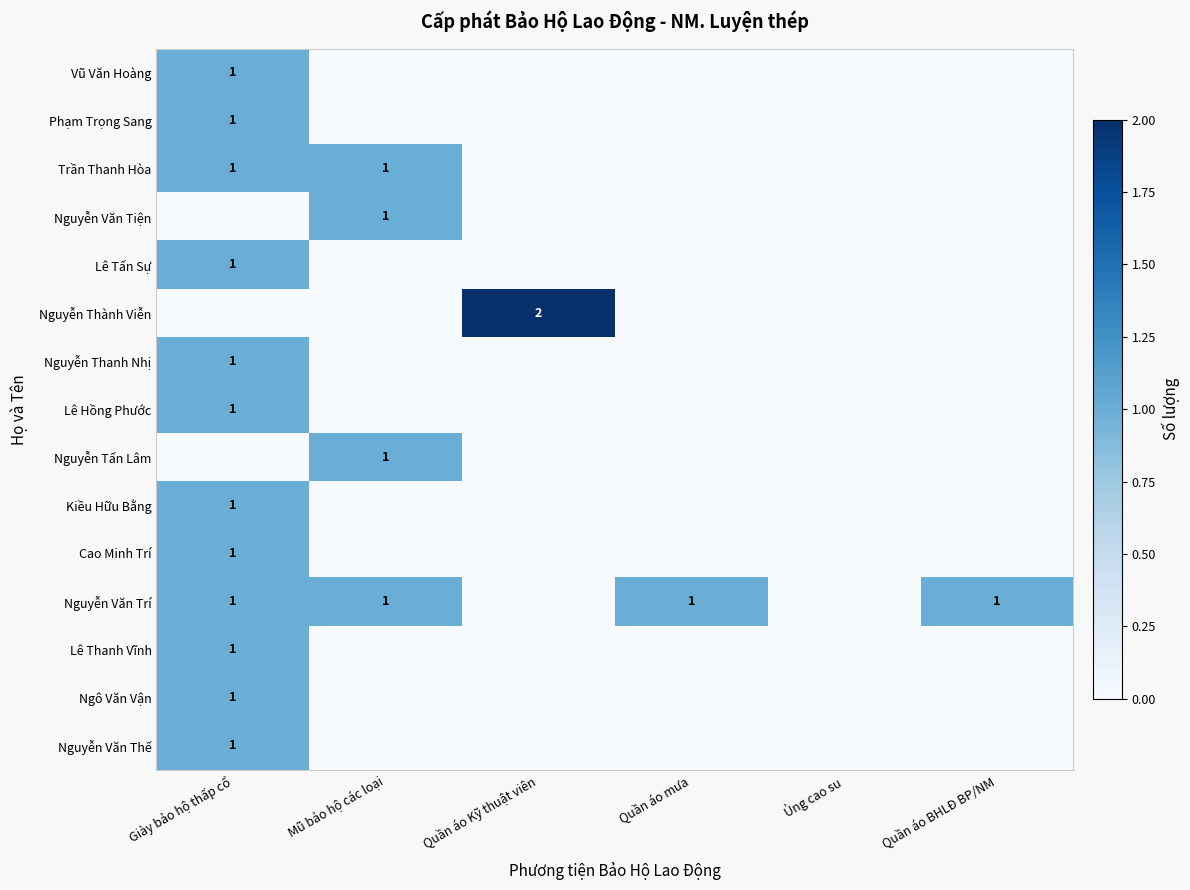

The Nguyễn Tấn Lâm series shows 1 at Mũ bảo hộ các loại. True or false?

True